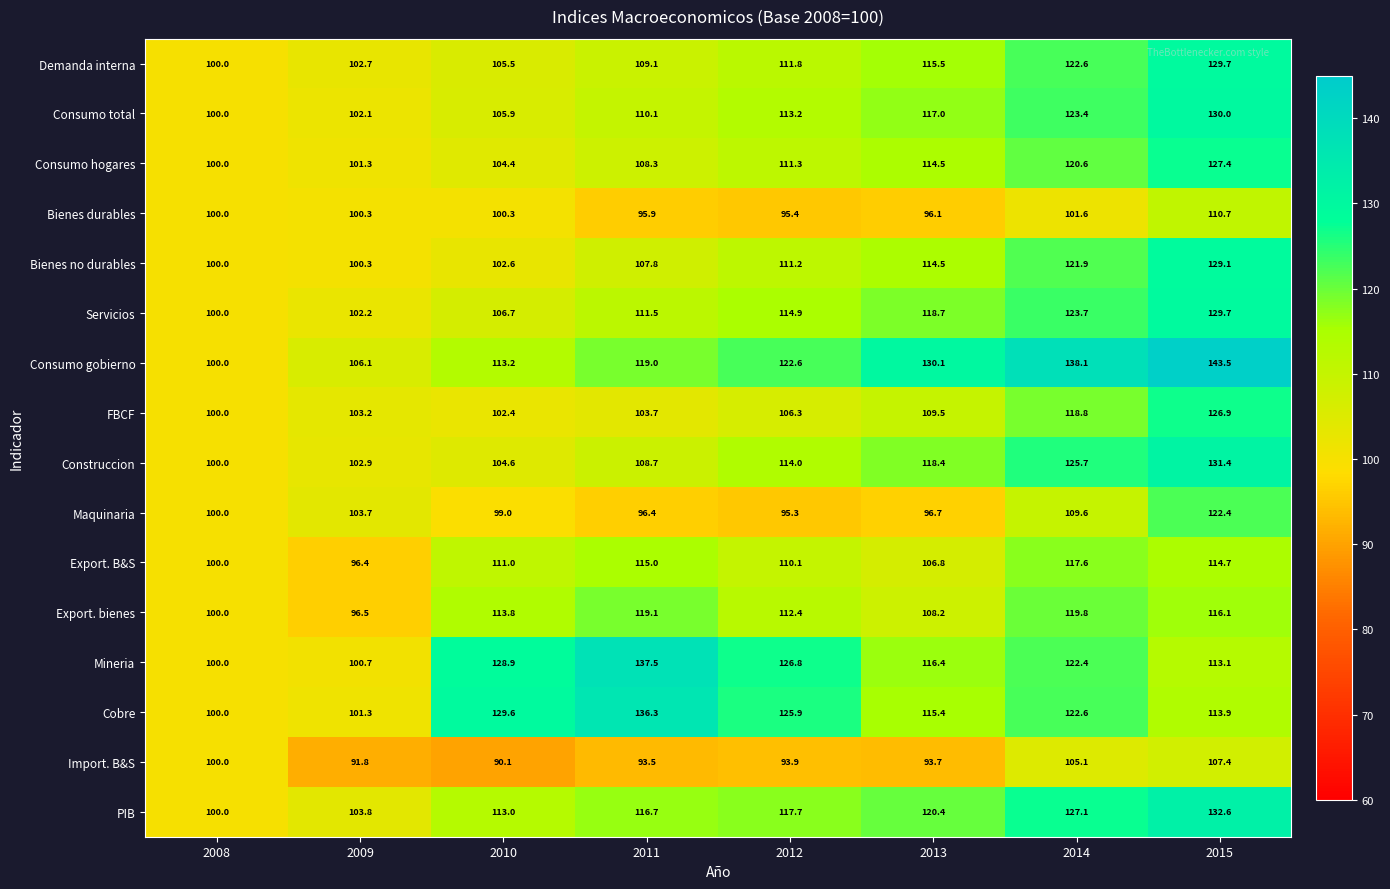

Which series has the largest range (max minus min)?

Consumo gobierno